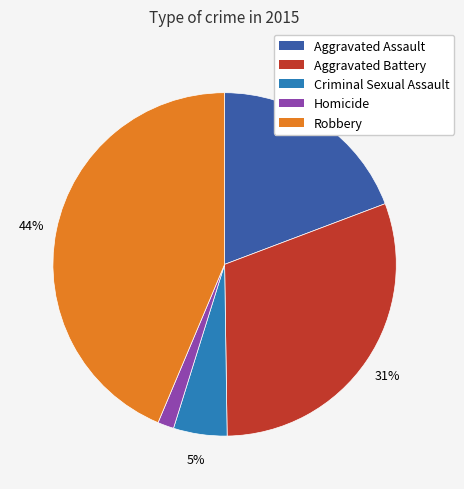

Is there a majority slice in this chart?

No